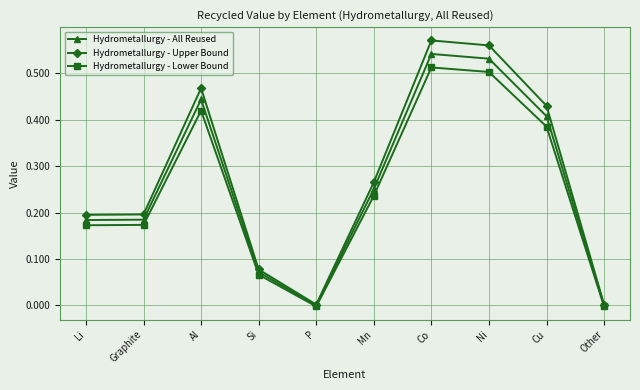

The value of Hydrometallurgy - Lower Bound at Mn is 0.2. True or false?

True